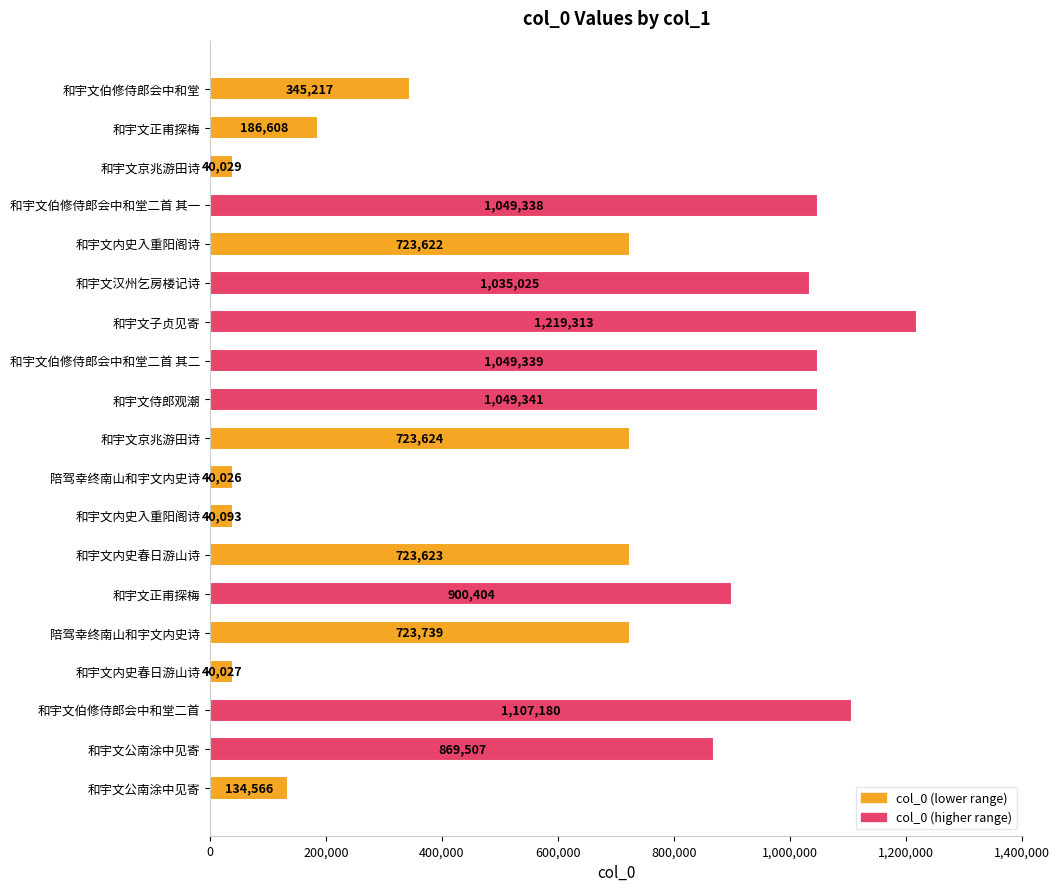

What is the maximum value shown in the chart?

1219313